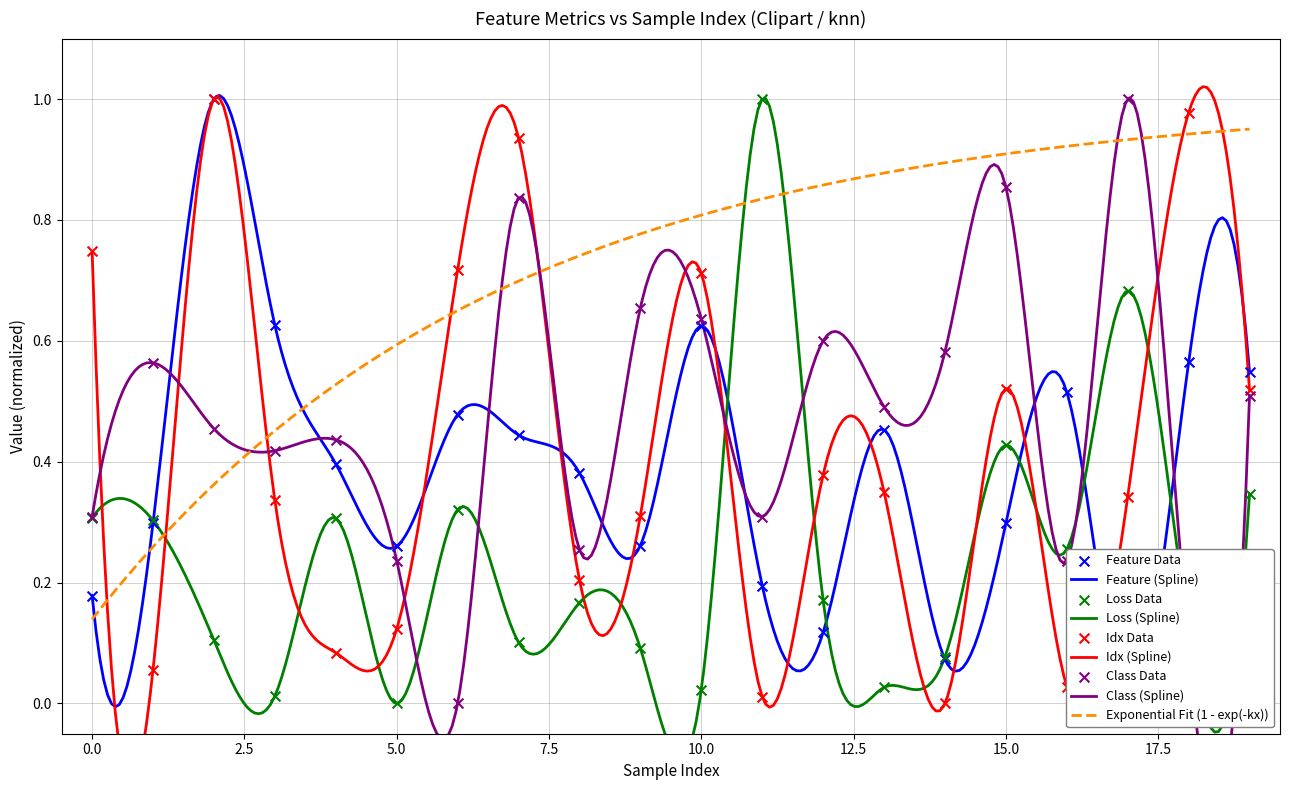

Is the value of class at 13 greater than the value of loss at 19?

Yes